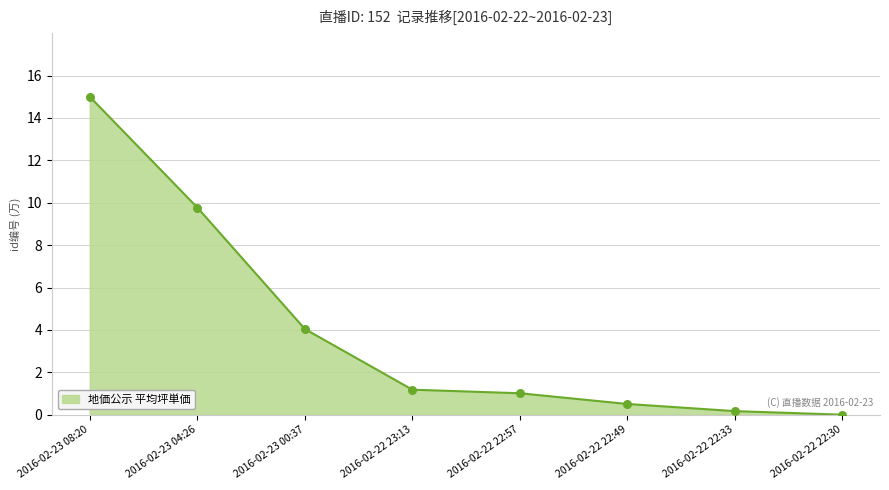

Approximately how many times larger is the value at 2016-02-22 22:57 compared to 2016-02-23 04:26?

0.1